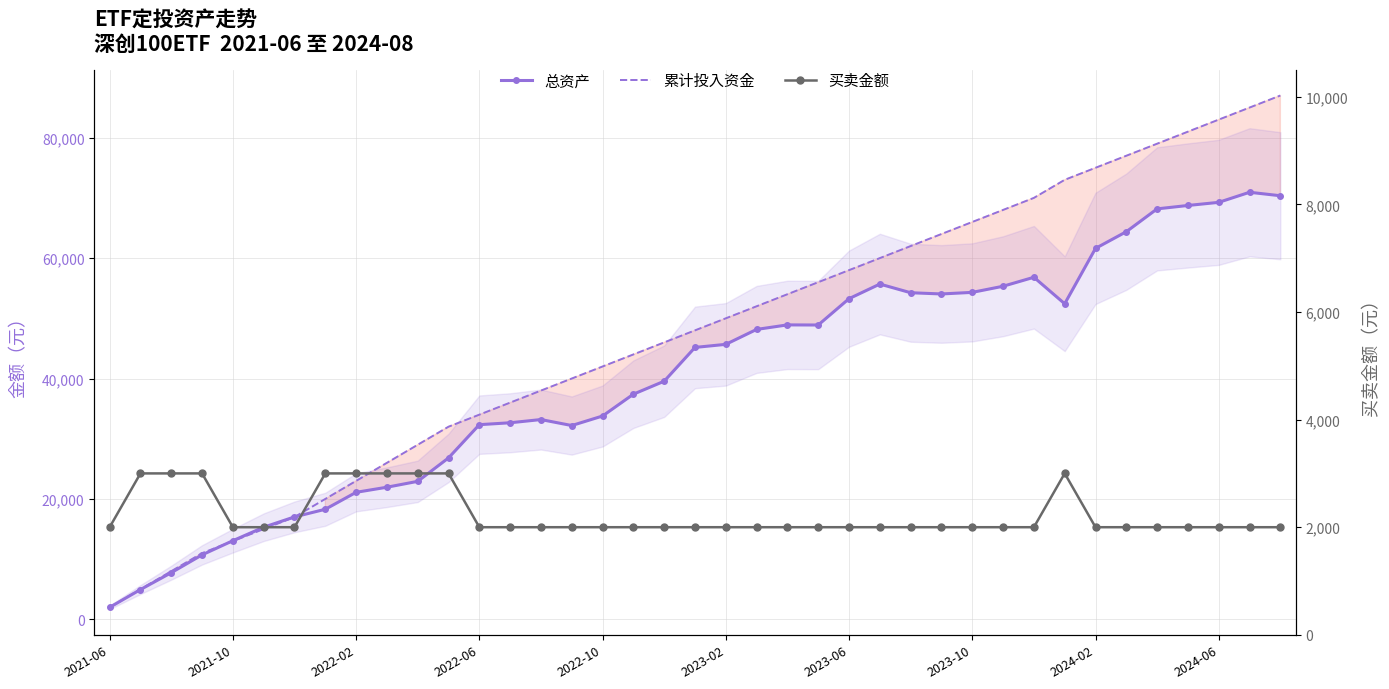

What is the average value of the 总资产 series?

40240.7